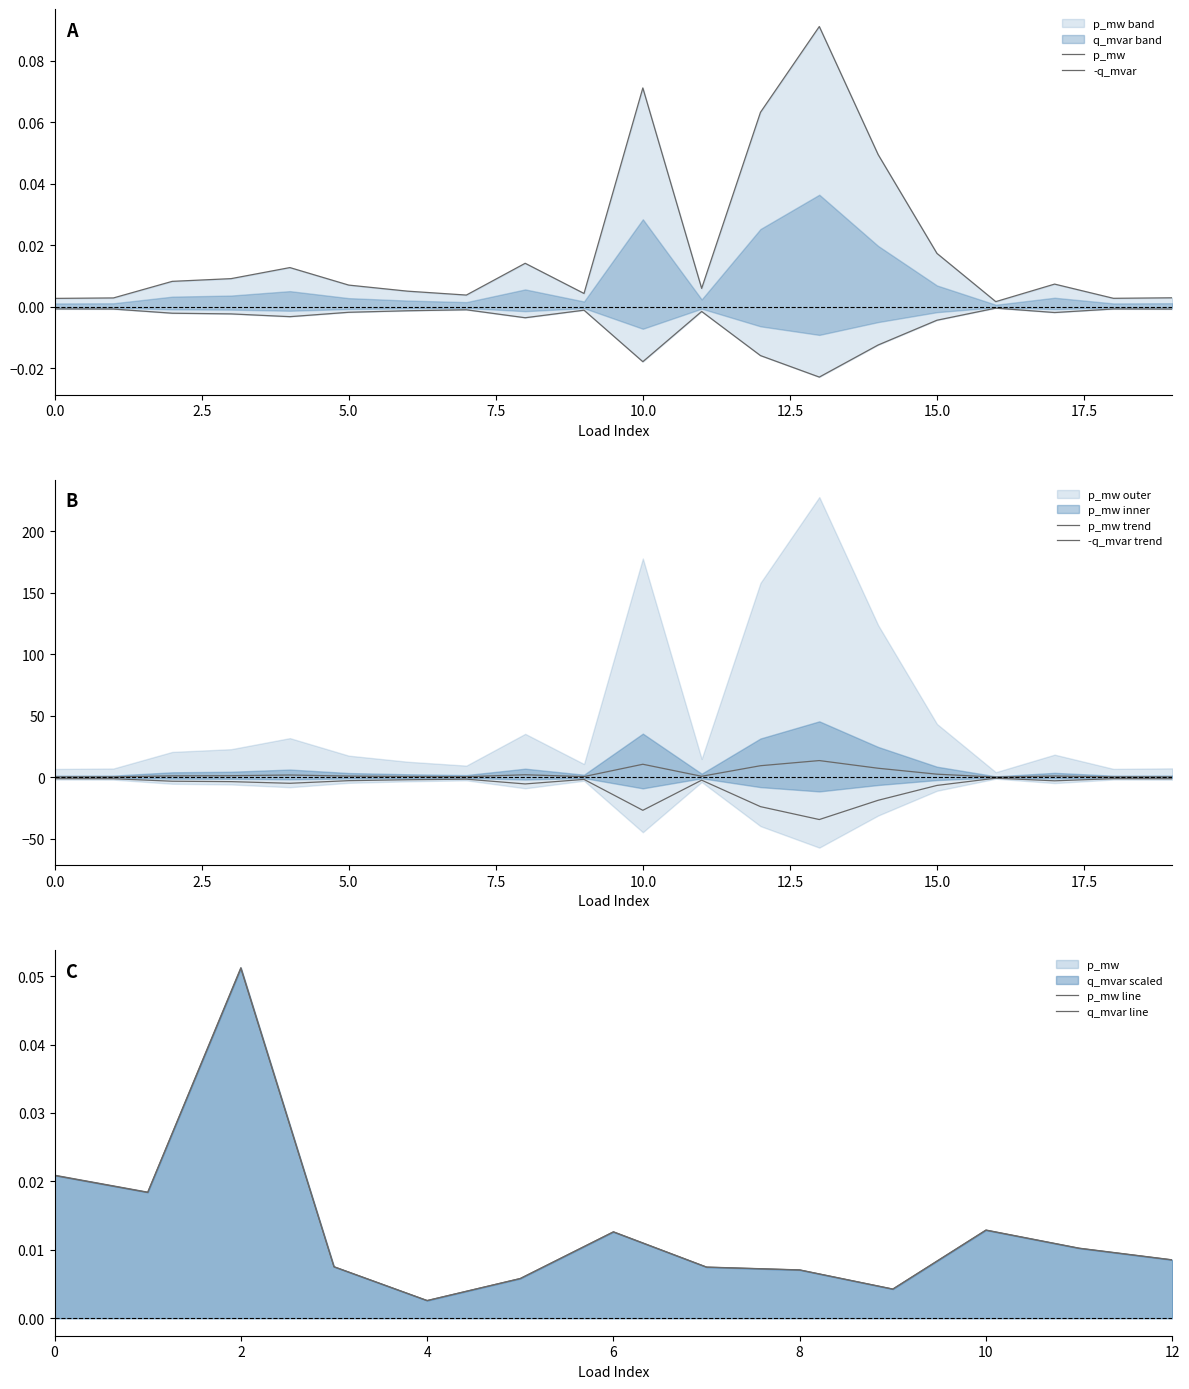

The value of q_mvar at 18 is -0.0. True or false?

True